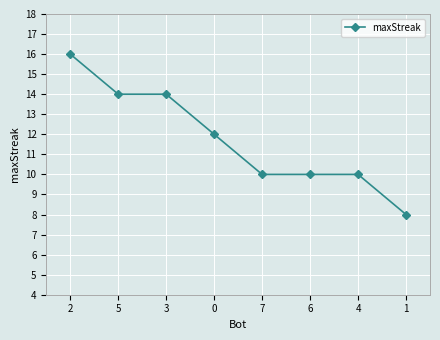

The value at 1 is 14. True or false?

False